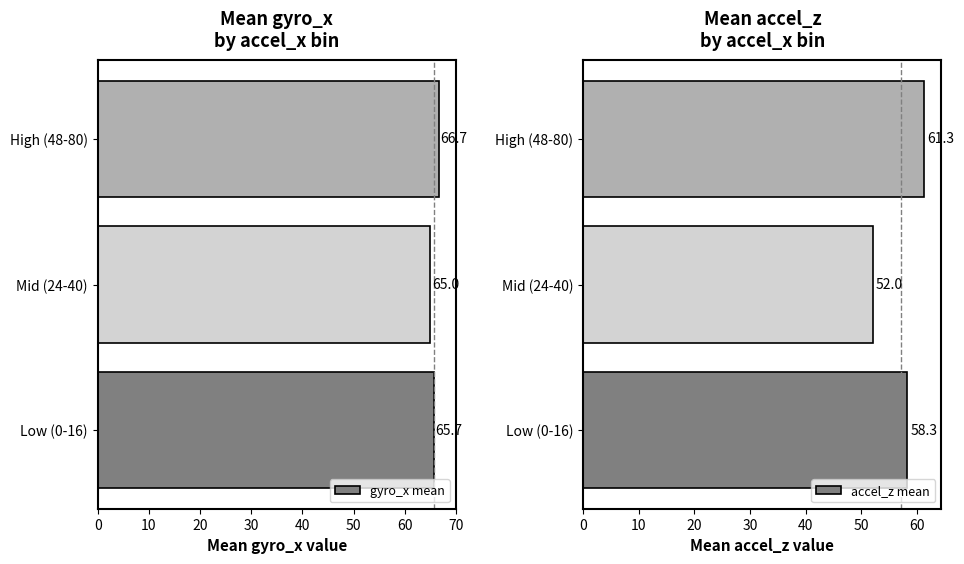

True or false: accel_z mean has a value of 85.0 at Mid (24-40).

False